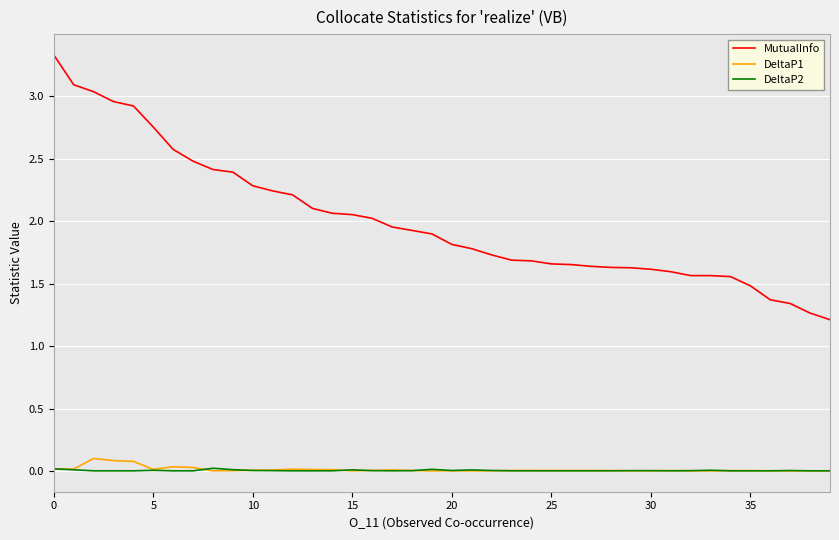

List the series in order of their peak value, highest first.

MutualInfo, DeltaP1, DeltaP2